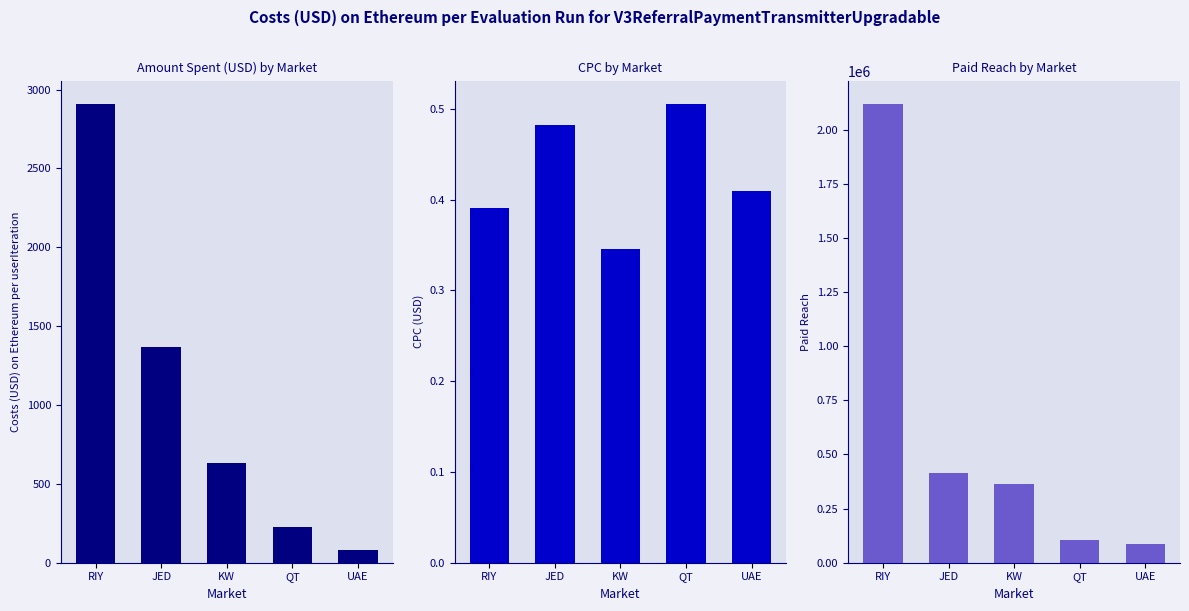

Where does the Amount Spent series first go above 629?

RIY